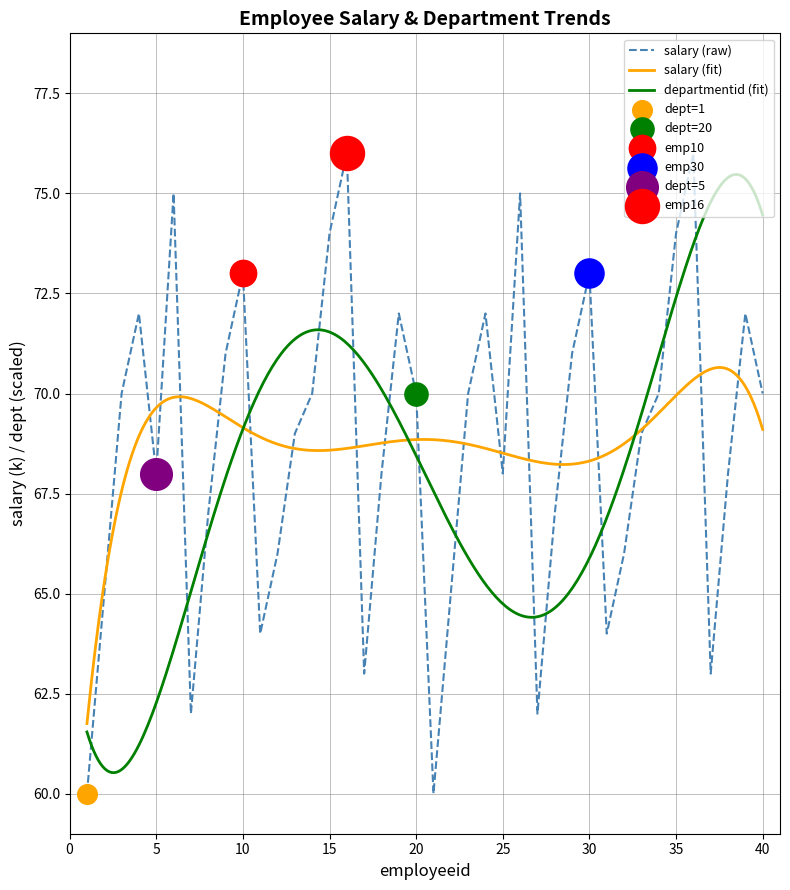

What is the change in value from 25 to 31?

-4